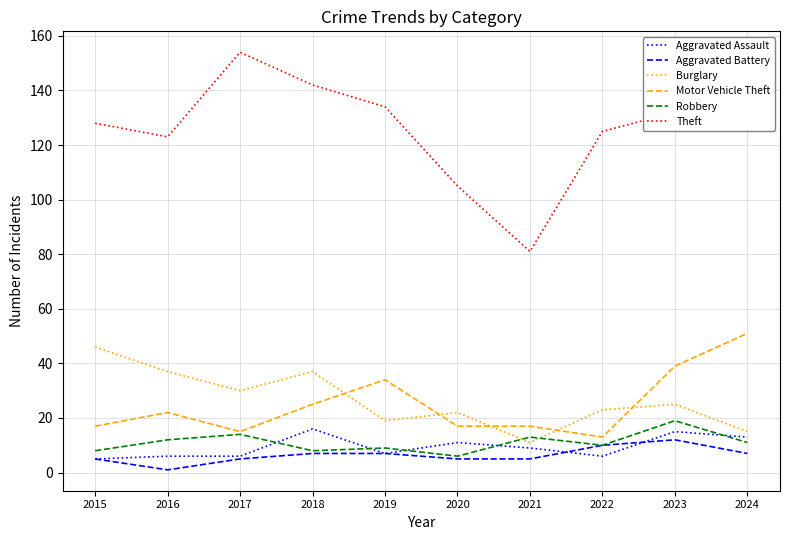

At 2021, list the series in order from smallest to largest.

Aggravated Battery, Aggravated Assault, Burglary, Robbery, Motor Vehicle Theft, Theft